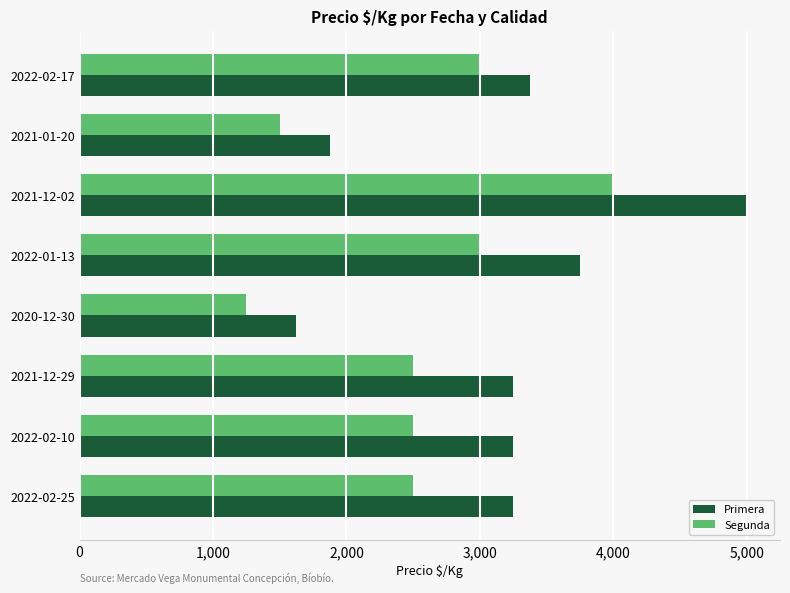

How many data points in Segunda are less than 2500?

2